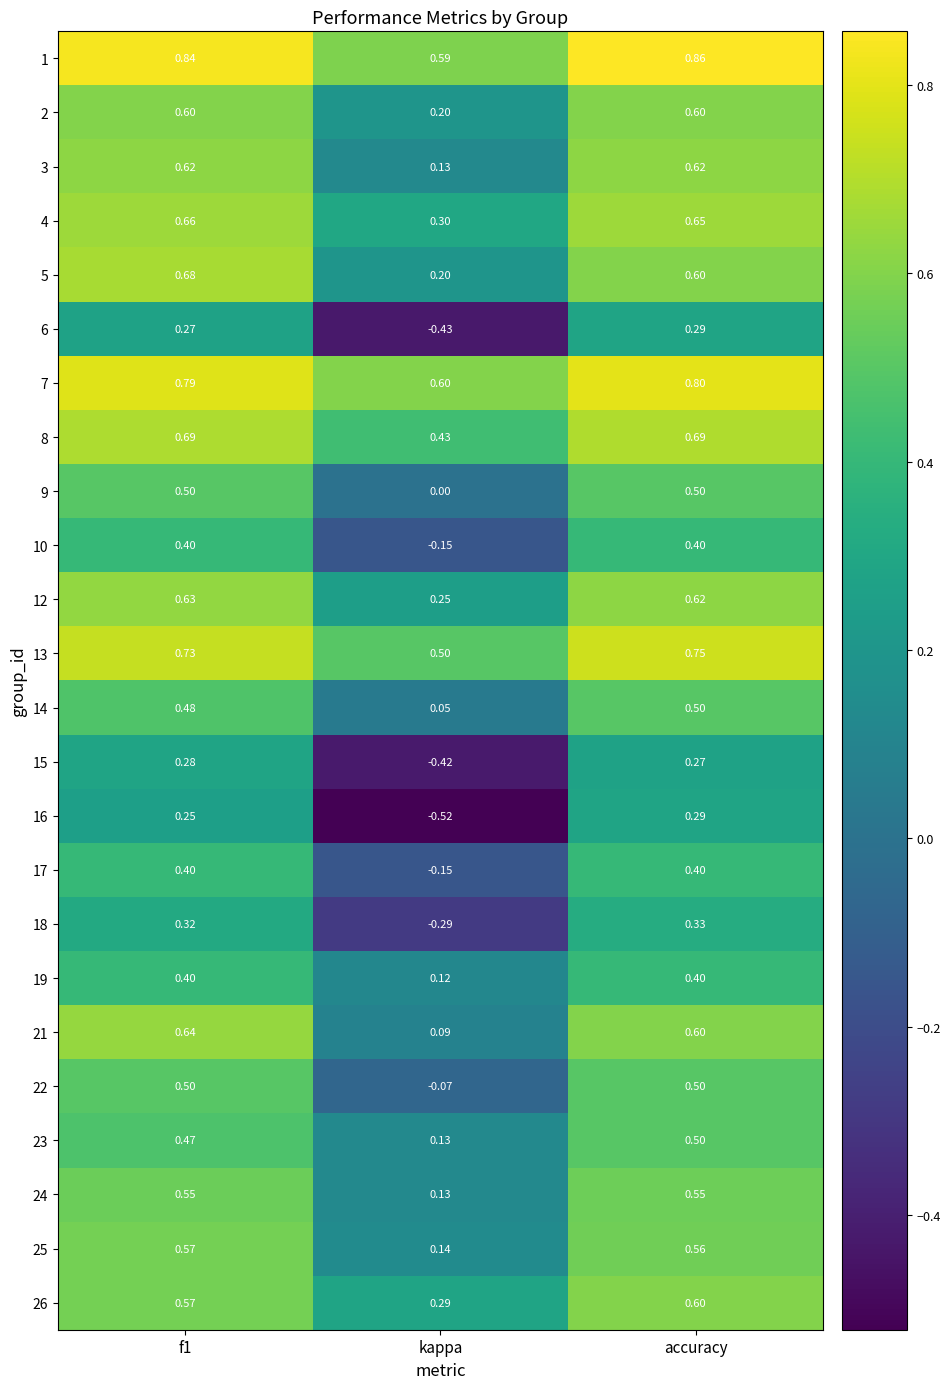

Which category has the lowest value in the 21 series?

kappa